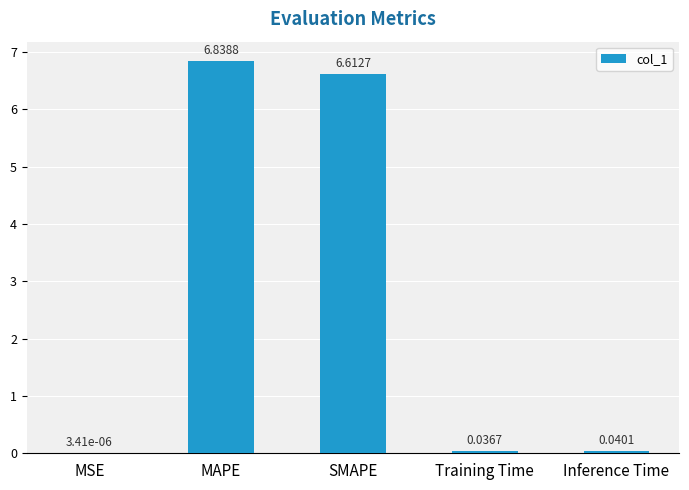

What is the sum of the values at Inference Time and MAPE?

6.9